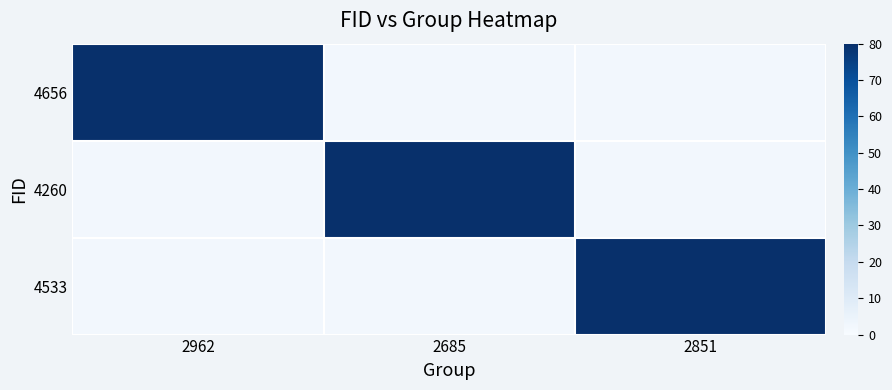

Reading left to right, extract all data points from this chart.

4656: 2962=80	2685=2	2851=2
4260: 2962=2	2685=80	2851=2
4533: 2962=2	2685=2	2851=80